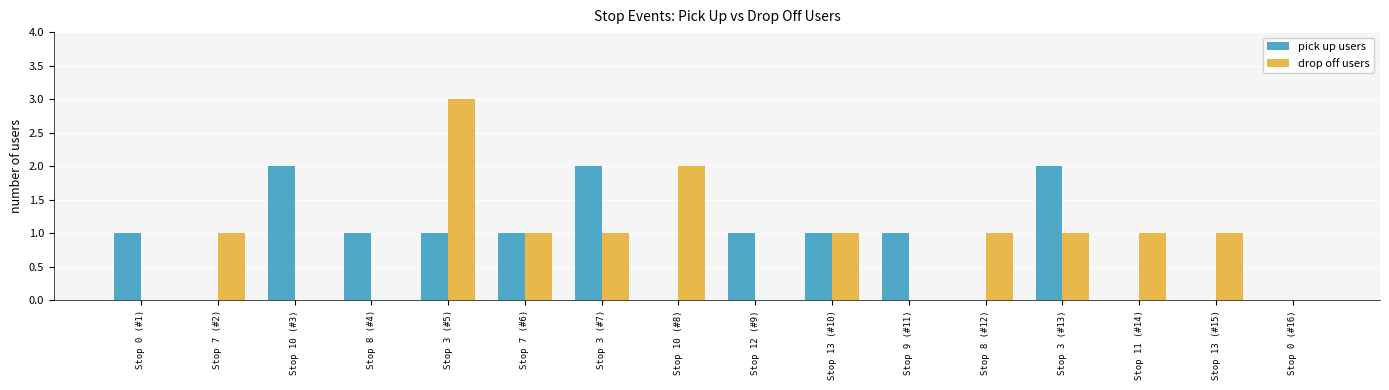

How many data points does each series have?

16